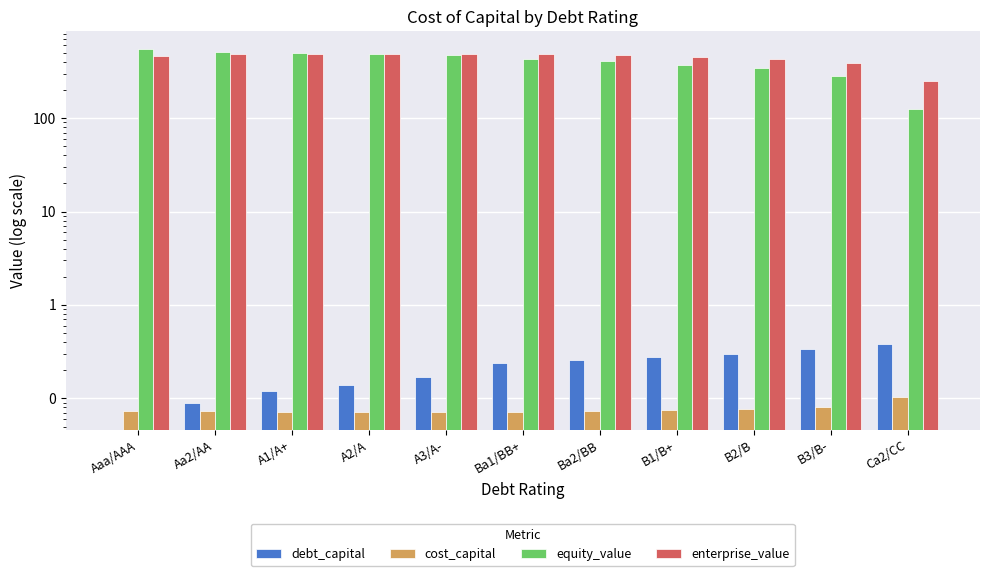

What is the approximate value of debt_capital at A2/A?

0.1